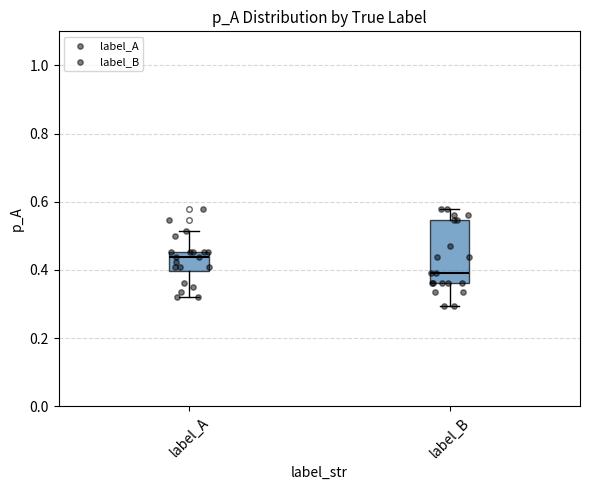

Which box has the lowest median line?

label_B